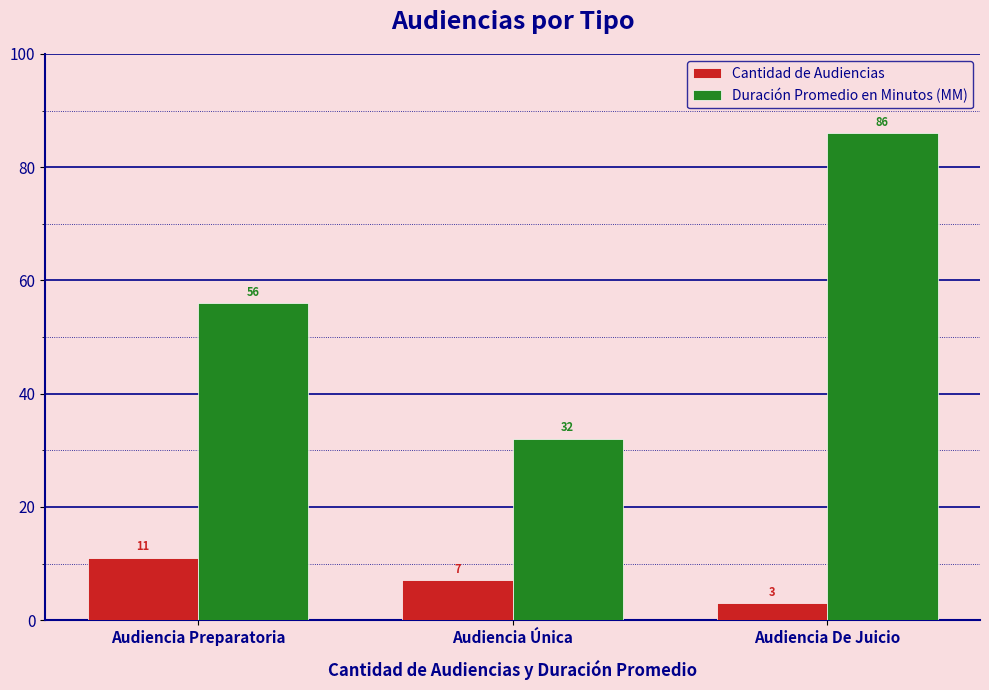

List the labels in order of Cantidad de Audiencias value, smallest first.

Audiencia De Juicio, Audiencia Única, Audiencia Preparatoria